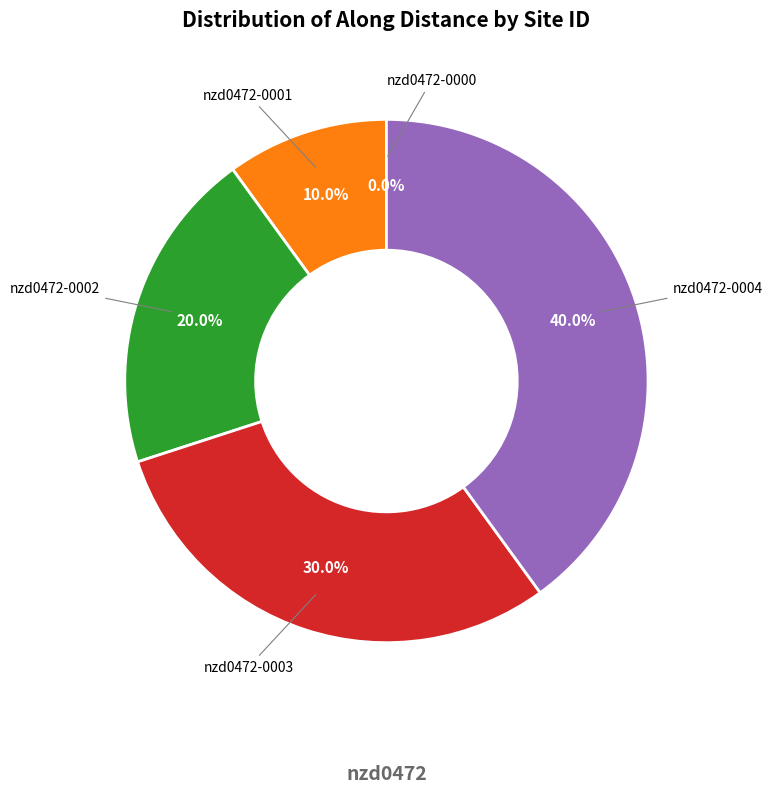

Which slice is the smallest?

nzd0472-0000